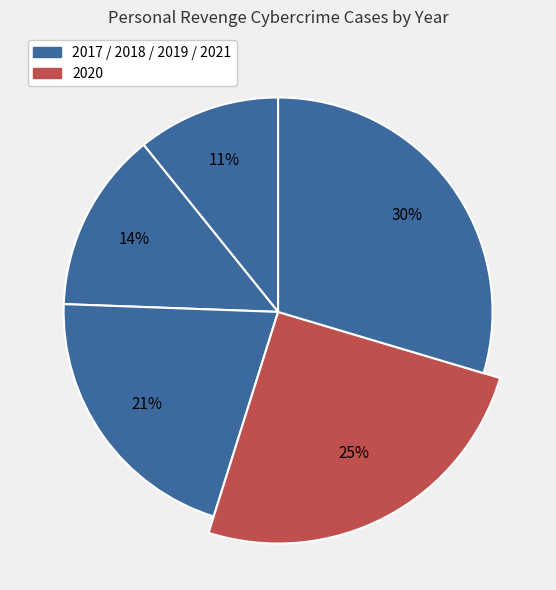

Does 2017 represent more than half of the total?

No